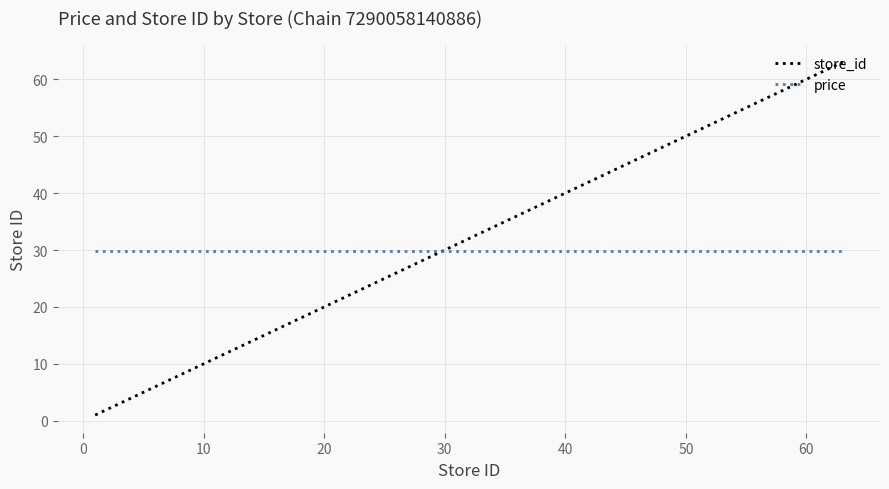

How many intersections are there between price and store_id?

1